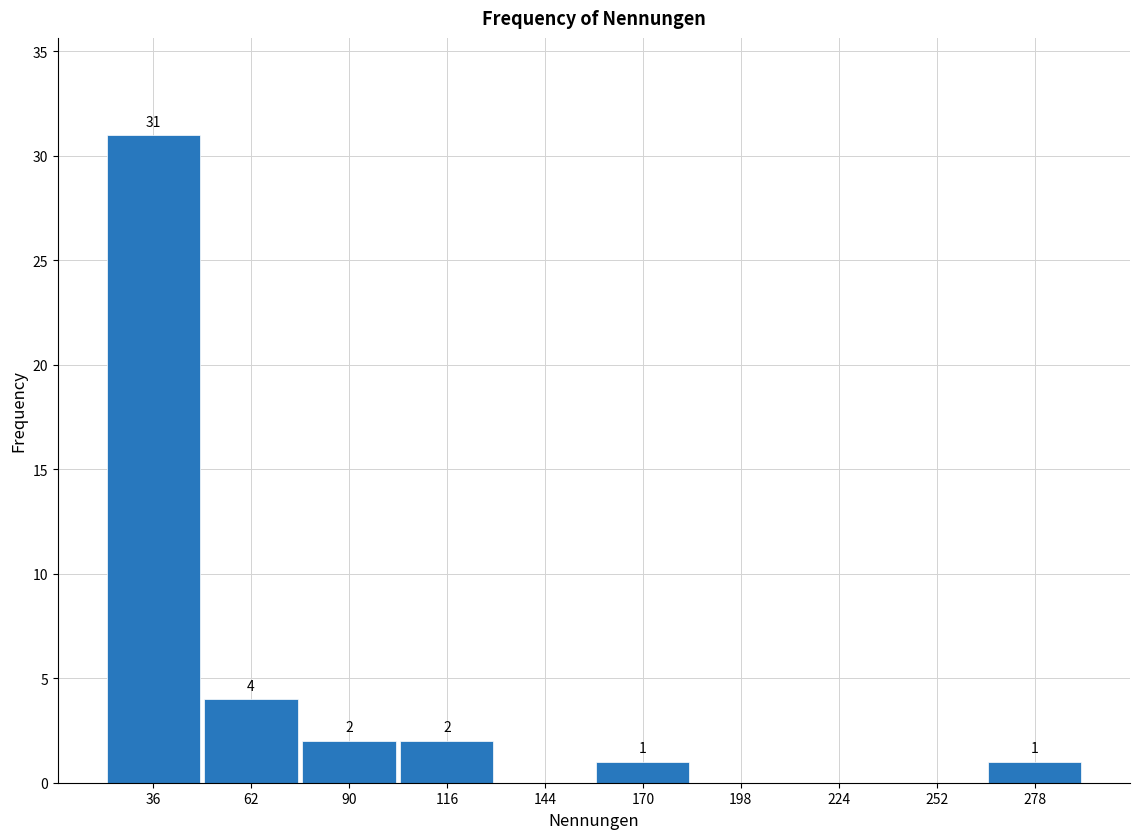

Over which range of the x-axis is the bar tallest?

22 to 49